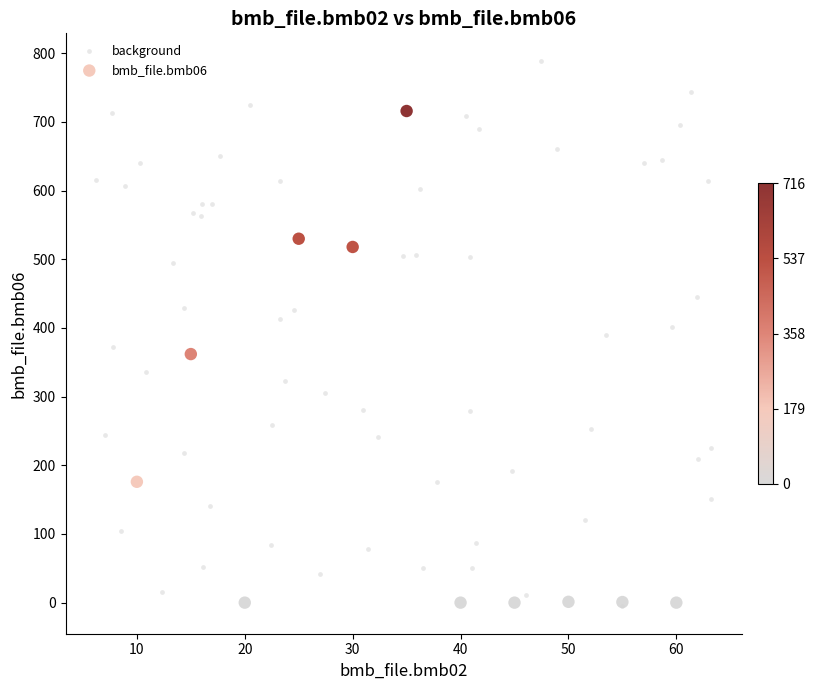

Which series has the widest spread of Y values?

background